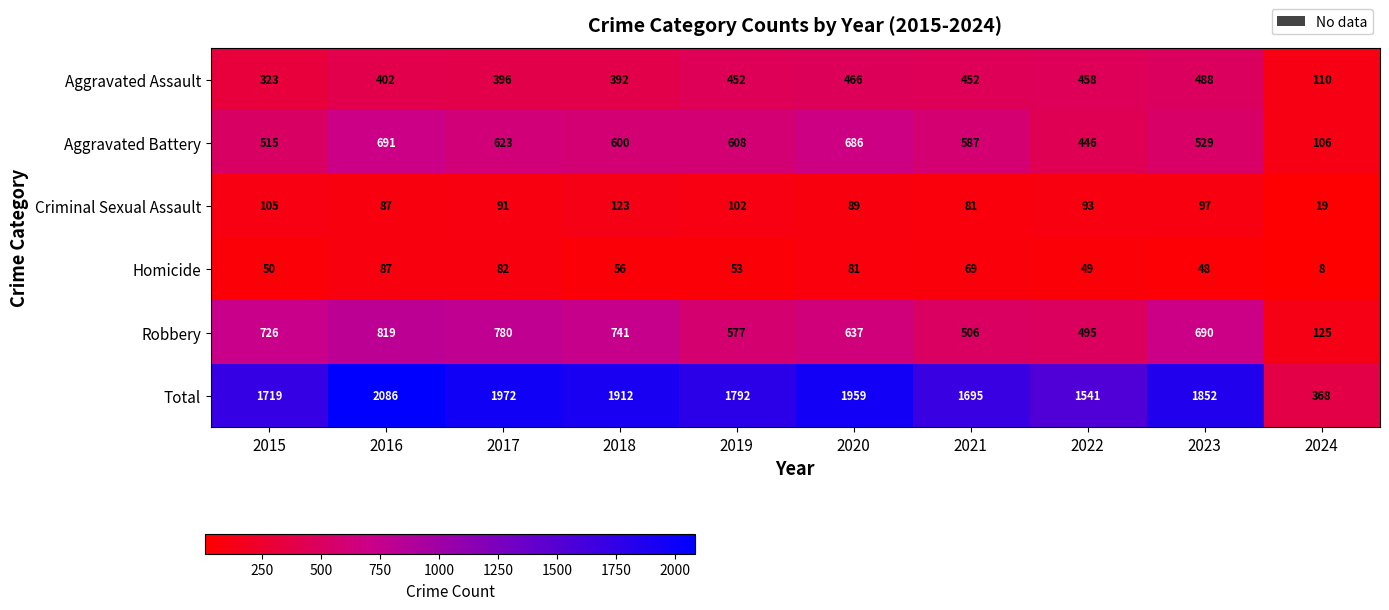

List the series in order of their peak value, lowest first.

Homicide, Criminal Sexual Assault, Aggravated Assault, Aggravated Battery, Robbery, Total